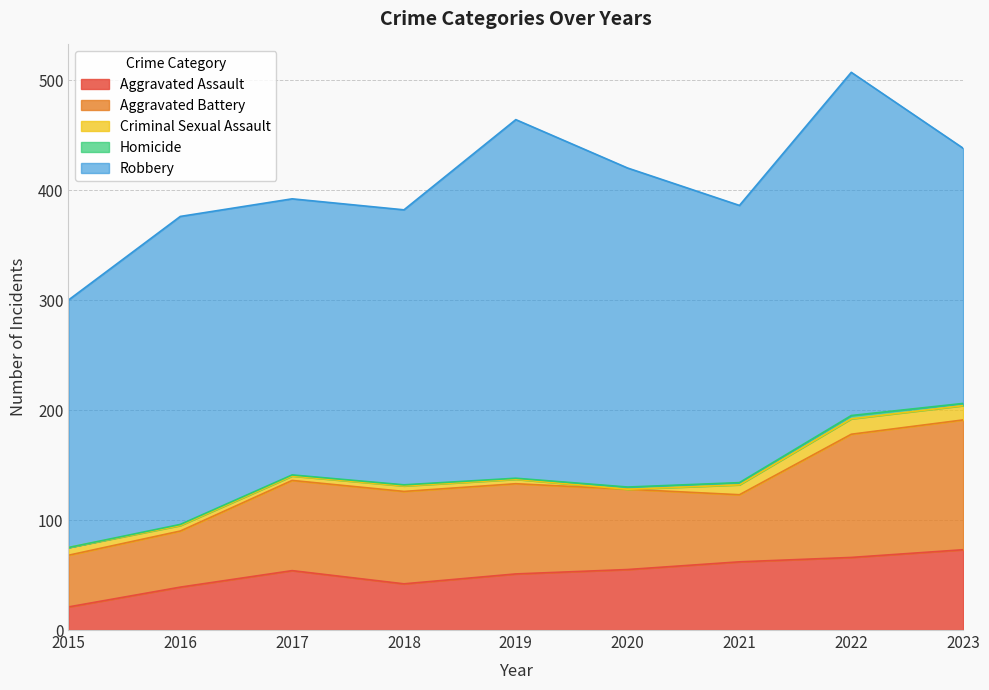

Reading left to right, transcribe all the data shown in this chart.

Aggravated Assault: 21	39	54	42	51	55	62	66	73
Aggravated Battery: 47	51	82	84	82	73	61	112	118
Criminal Sexual Assault: 7	5	4	5	4	0	9	14	13
Homicide: 0	1	1	1	1	2	2	3	2
Robbery: 225	280	251	250	326	290	252	312	232